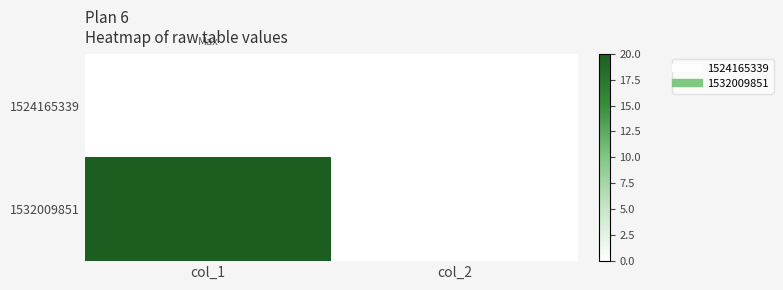

Which series has the largest range (max minus min)?

1532009851